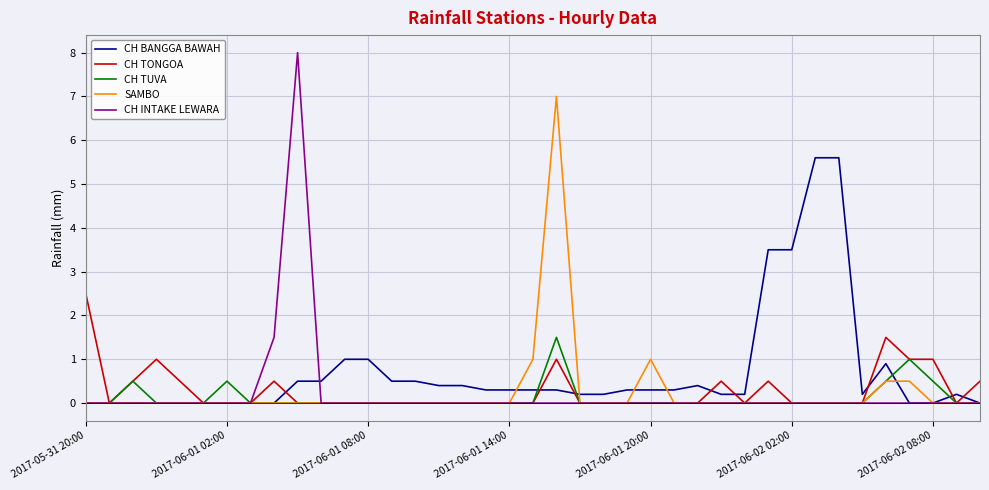

Which series has the largest range (max minus min)?

CH INTAKE LEWARA